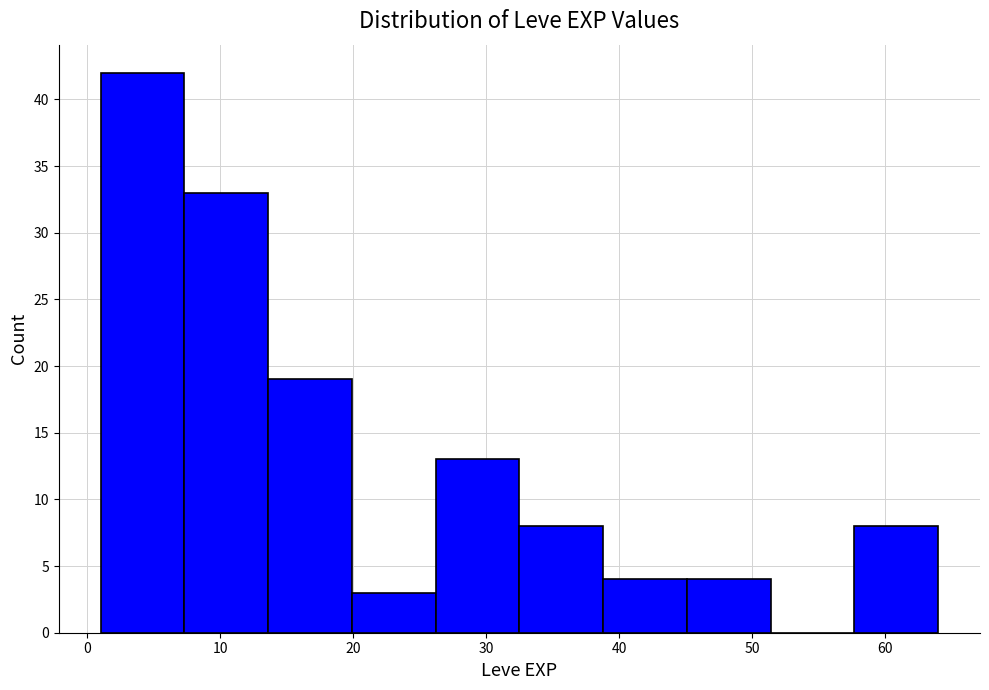

How tall is the bar that spans 7.3 to 13.6 on the x-axis? Neither the bar edges nor the heights are printed on the chart, so give them approximately, as read against the axes.

33